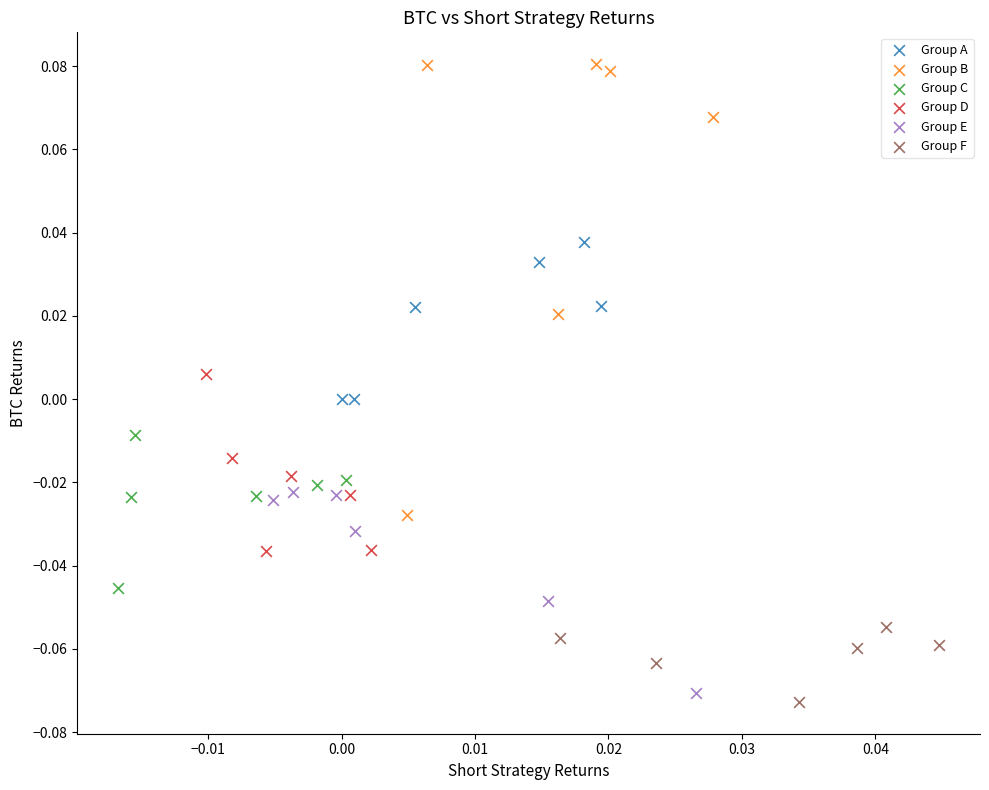

Which series contains the highest Y value?

Group B